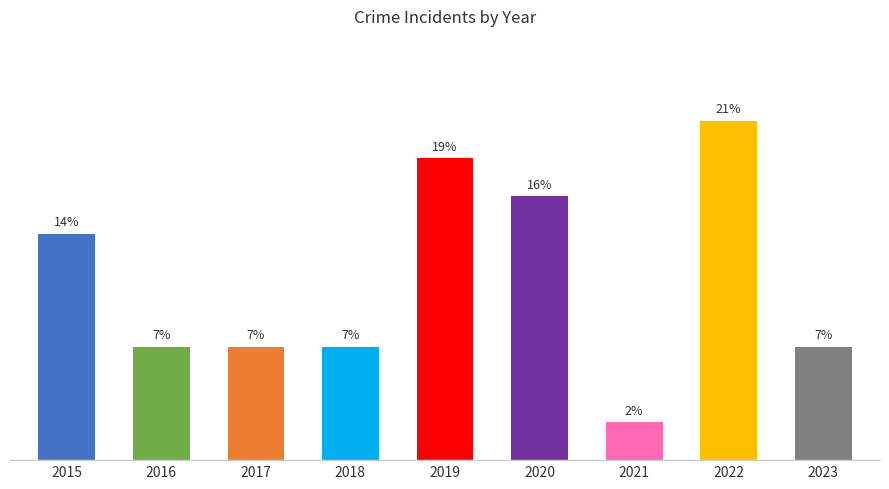

Which category has the highest value across all series?

2022